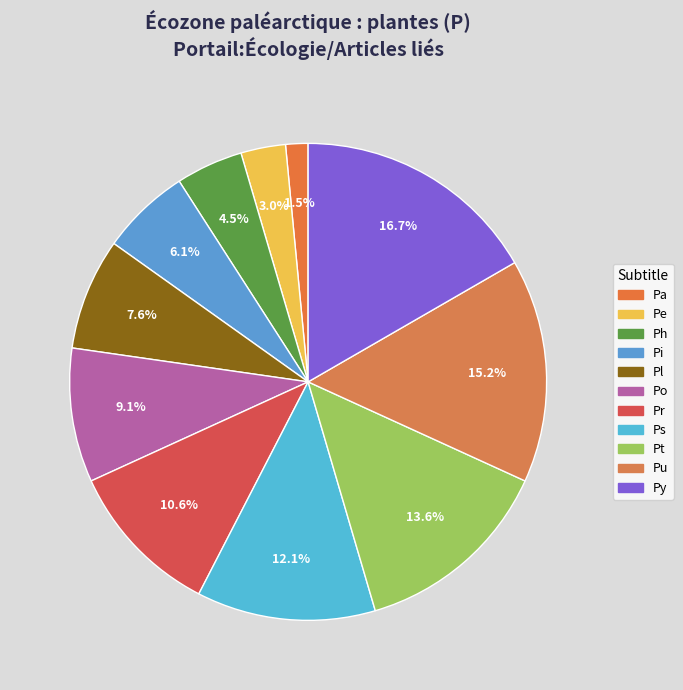

To the nearest percent, what is the difference between the Pr and Pt slice percentages?

3%